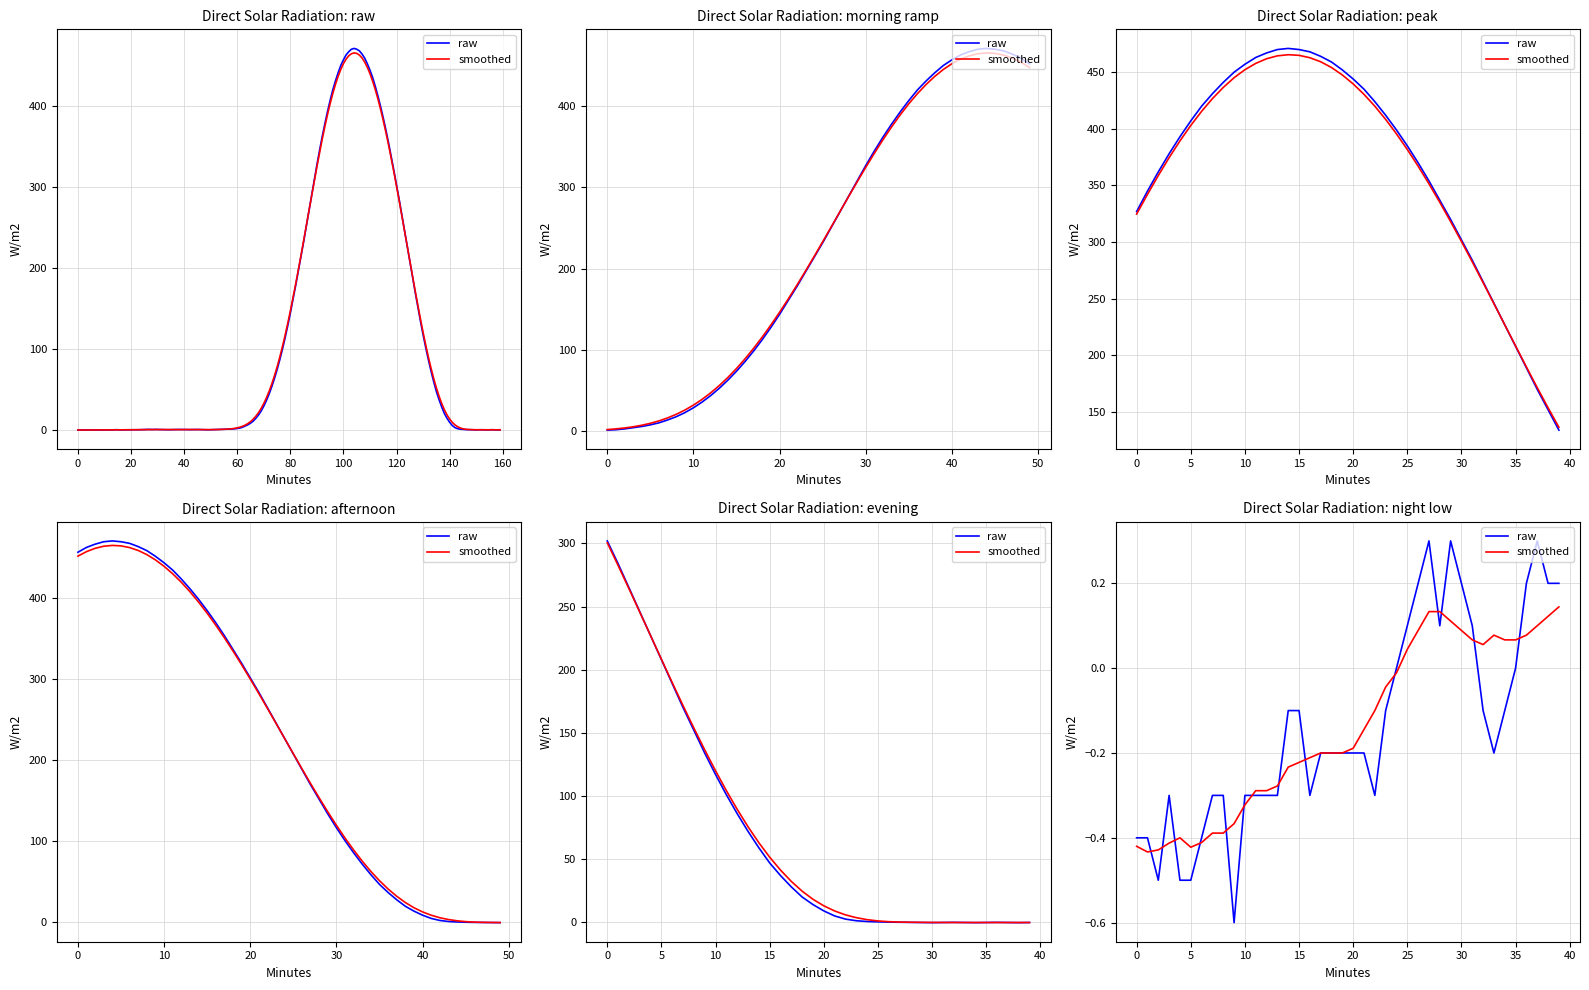

At which label is raw closest to 0?

24